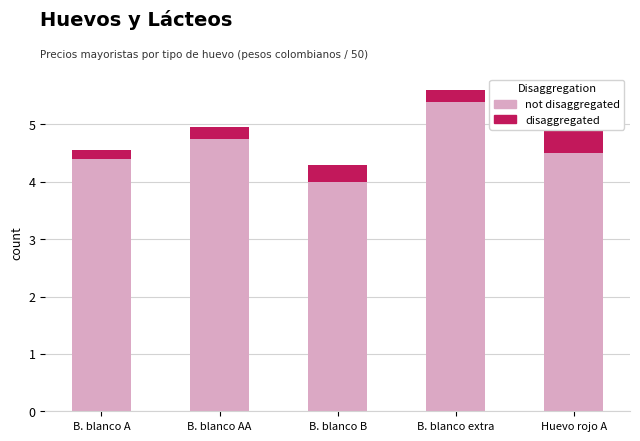

Which category has the lowest value in the disaggregated series?

B. blanco A